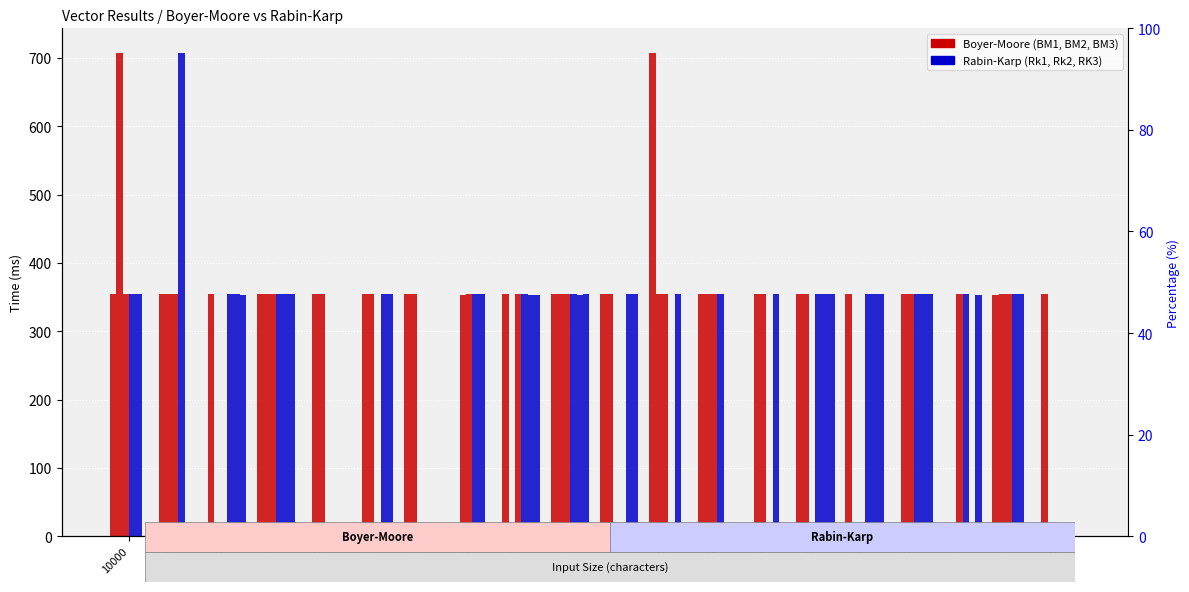

Count the number of data series in this chart.

6